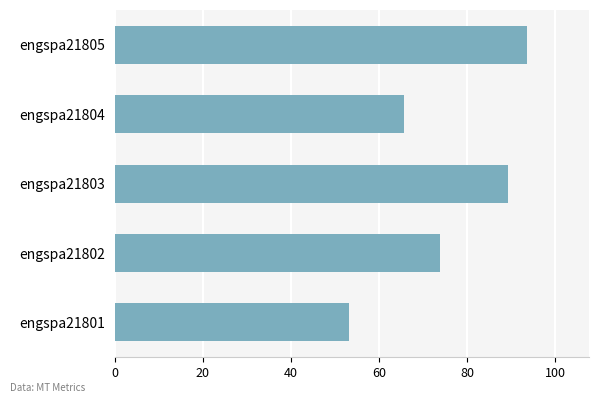

Is it true that the value at engspa21802 is 73.7?

True